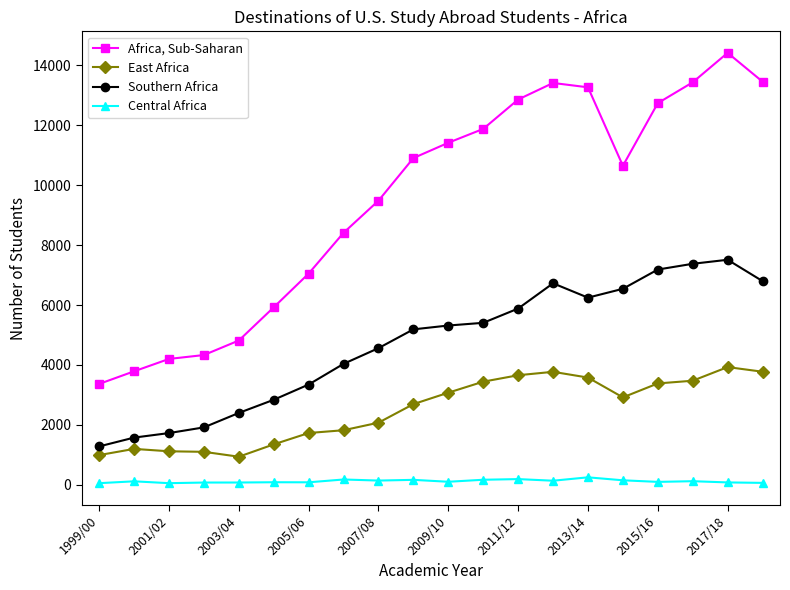

What is the highest value of the Africa, Sub-Saharan series?

14416